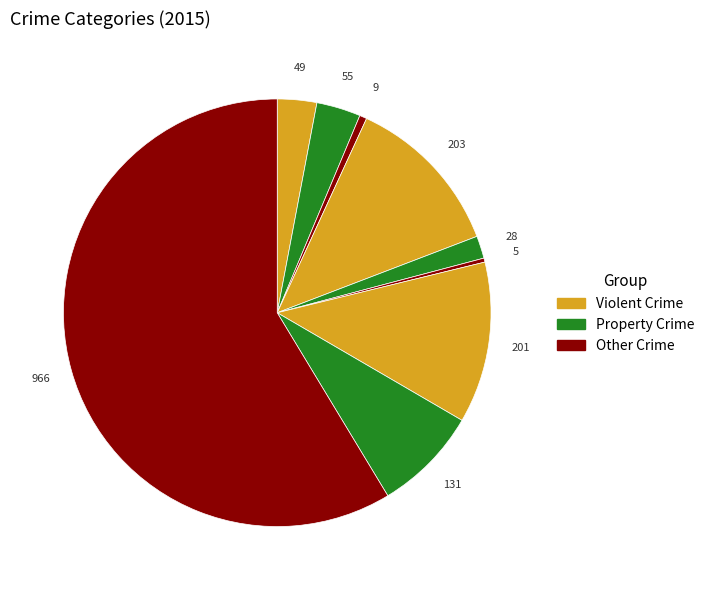

How many segments does this pie chart have?

9